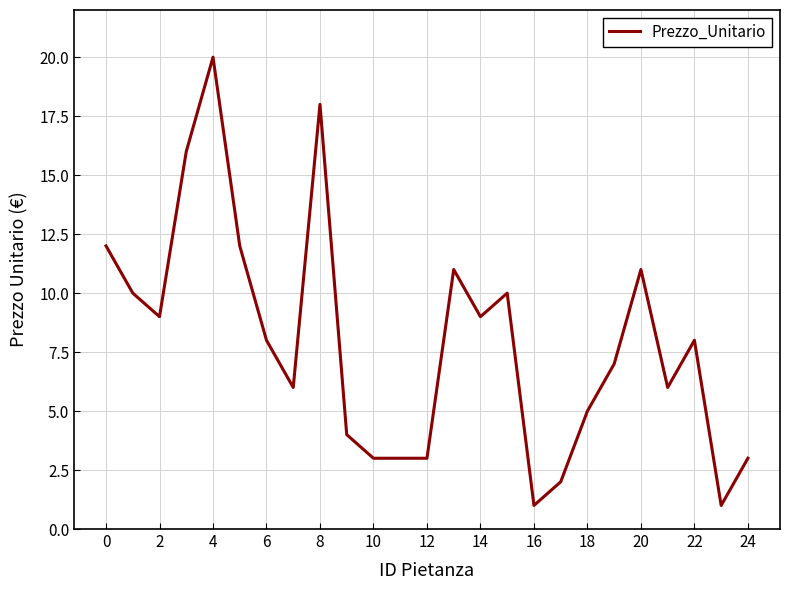

What is the maximum value shown in the chart?

20